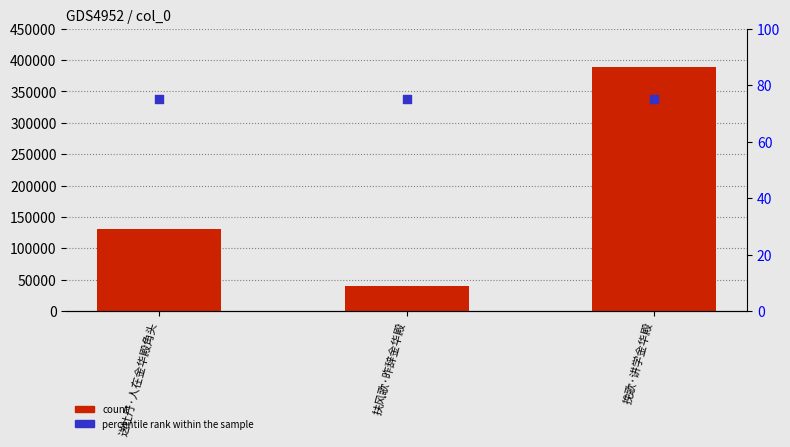

Which series has the largest Y range (max minus min)?

count